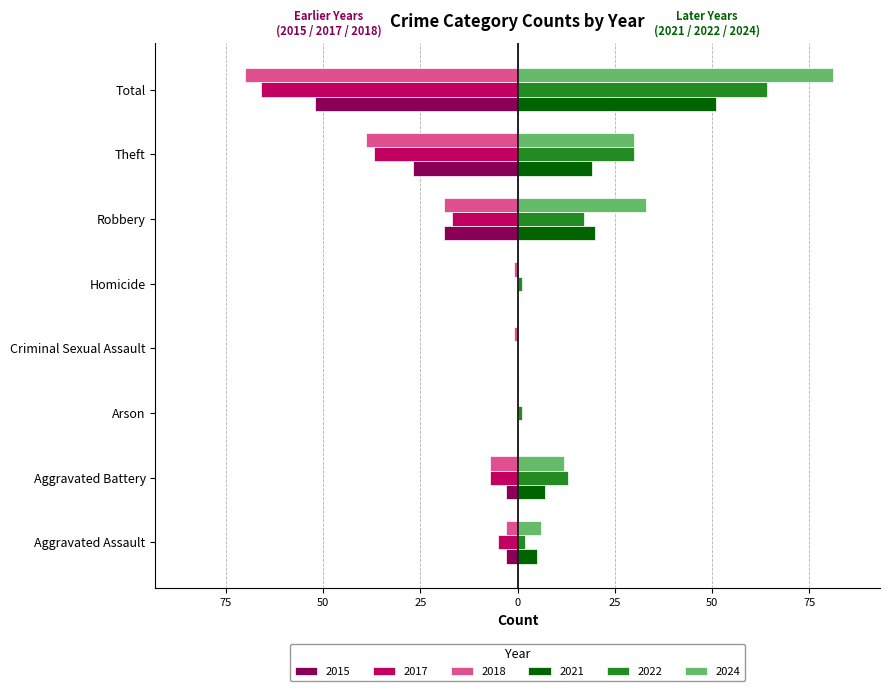

What are all the series names shown in the legend?

2015, 2017, 2018, 2021, 2022, 2024